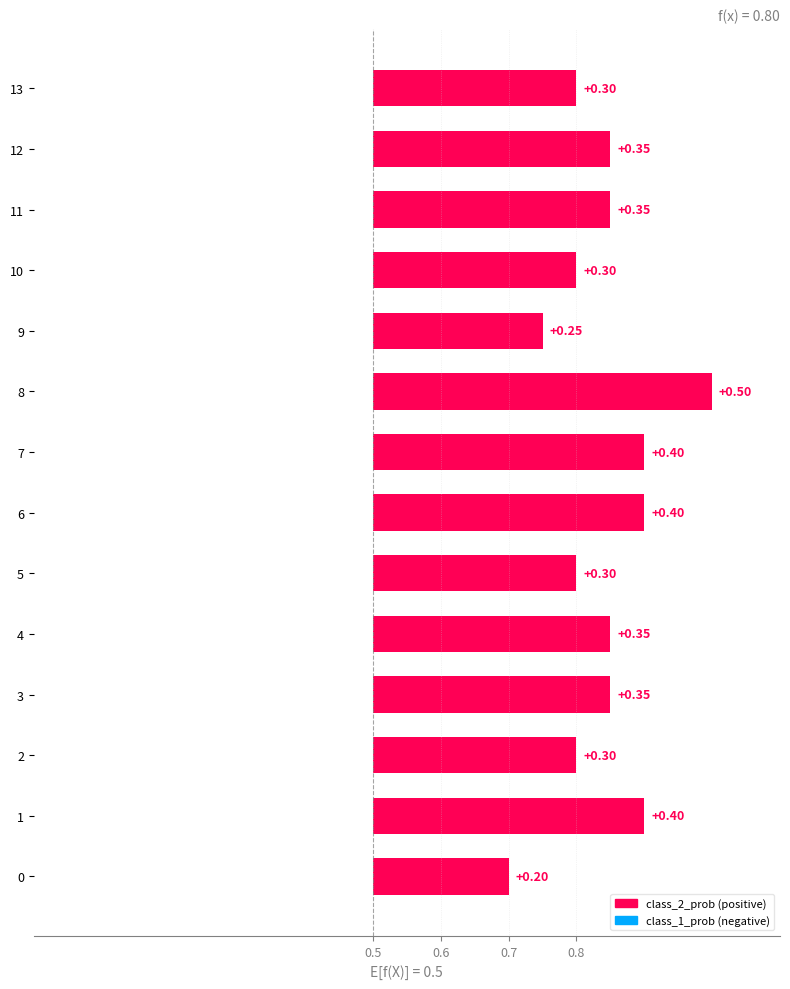

Rank the categories by value from lowest to highest.

0, 9, 2, 5, 10, 13, 3, 4, 11, 12, 1, 6, 7, 8